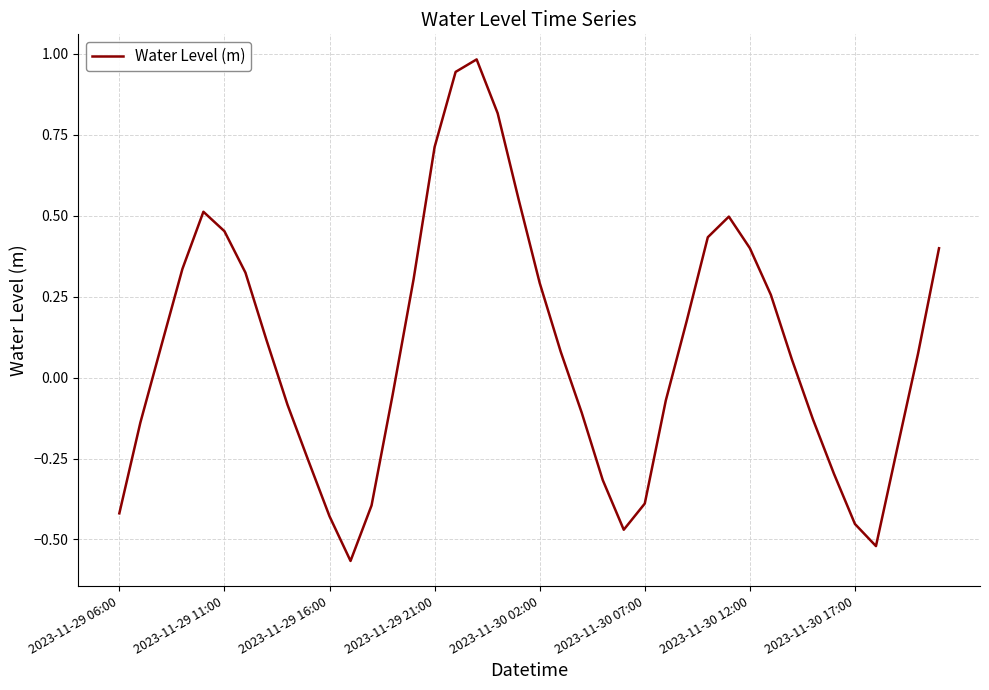

What is the maximum value shown in the chart?

1.0